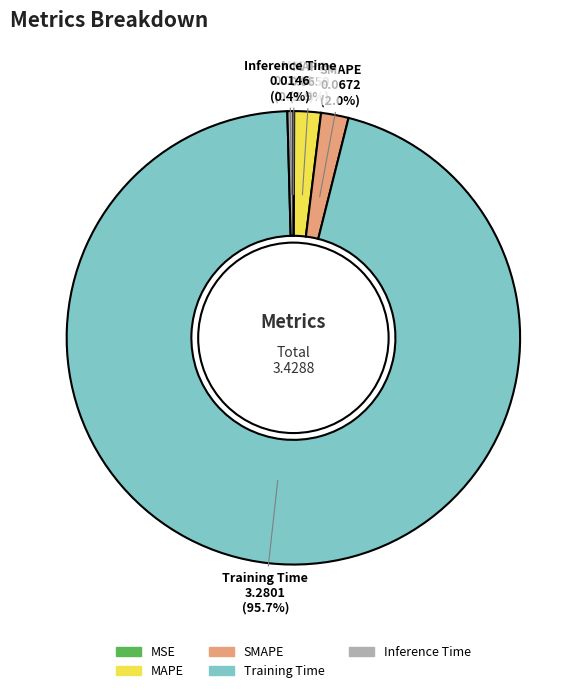

Which slice is the largest?

Training Time